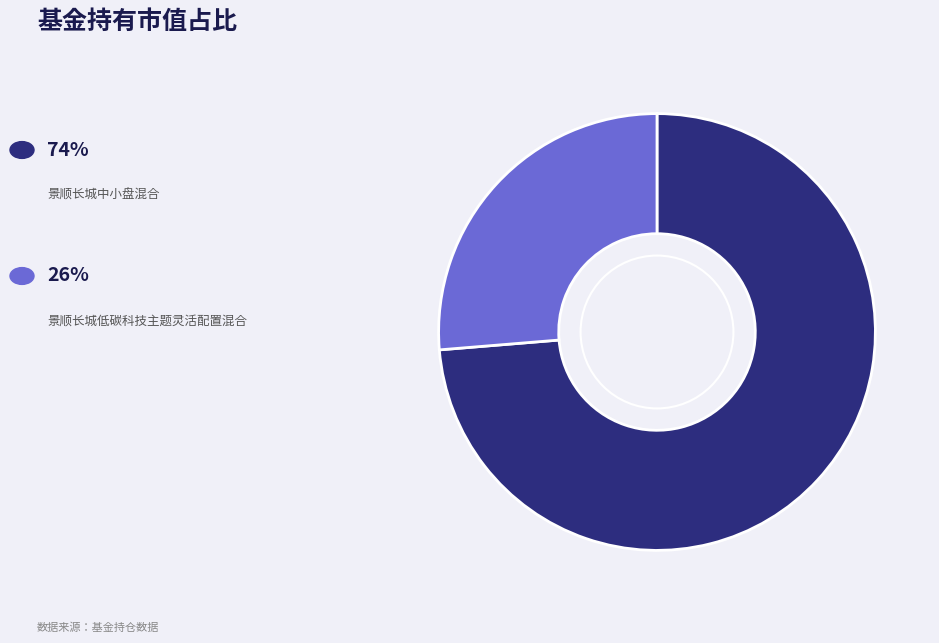

How many segments does this pie chart have?

2